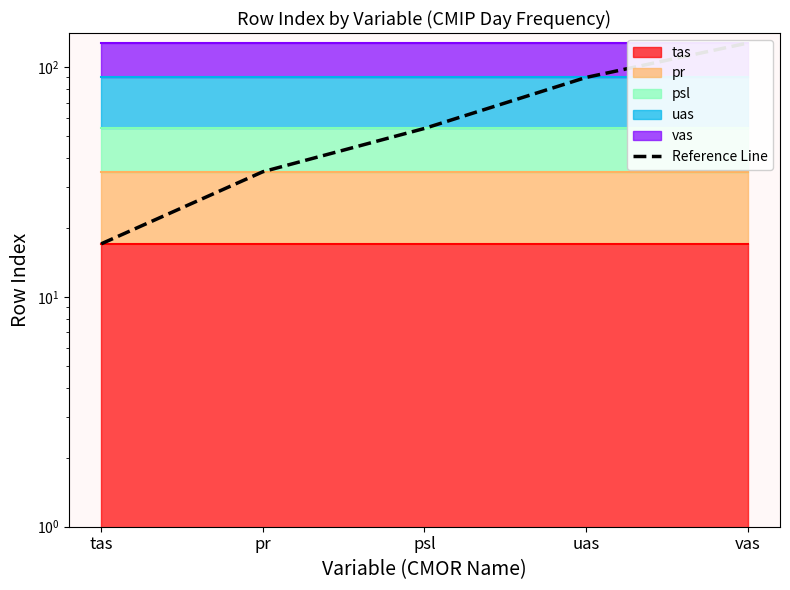

Does the chart have visible grid lines?

No